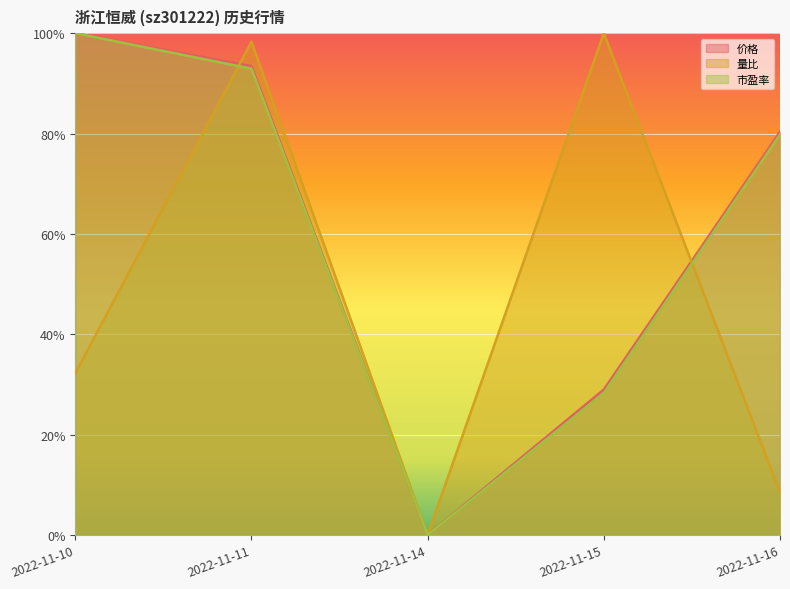

At 2022-11-11, list the series in order from smallest to largest.

市盈率, 价格, 量比